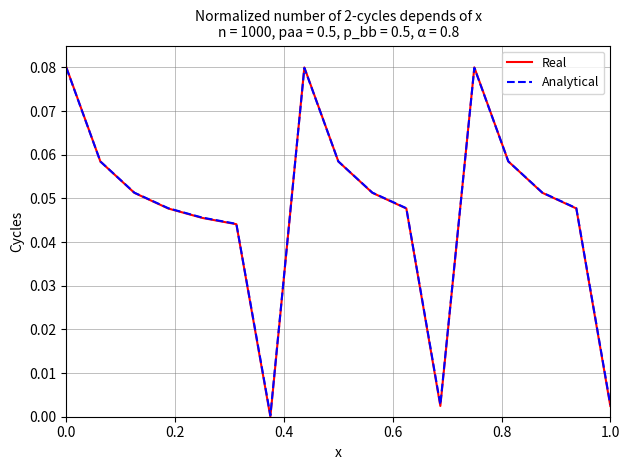

Which series has the widest spread of values?

Real